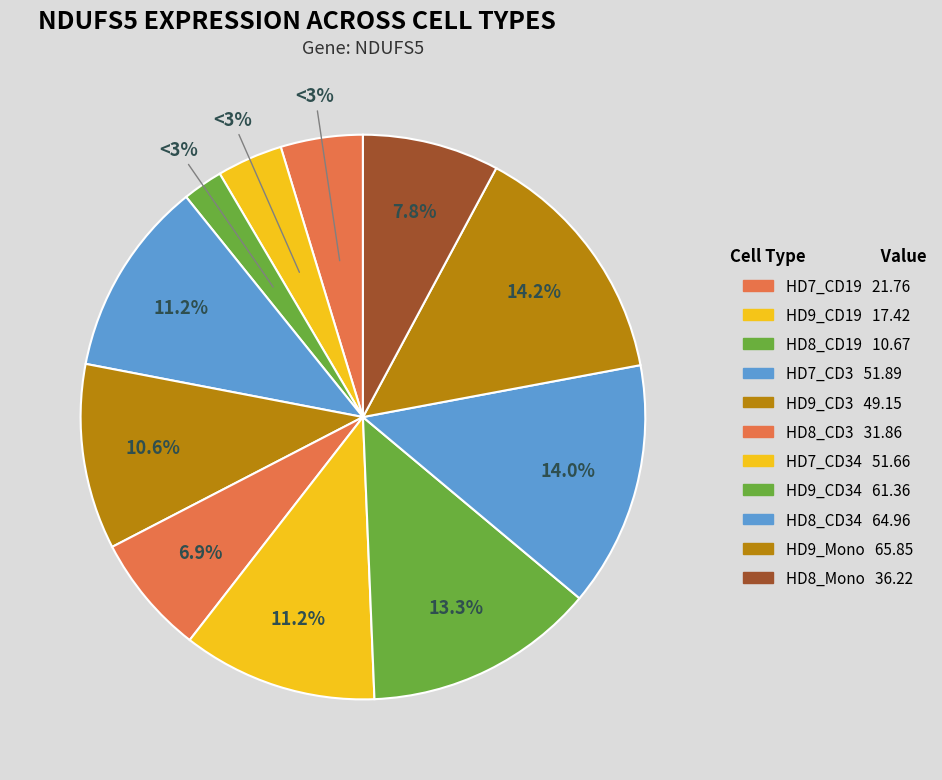

Which slice is the largest?

HD9_Mono